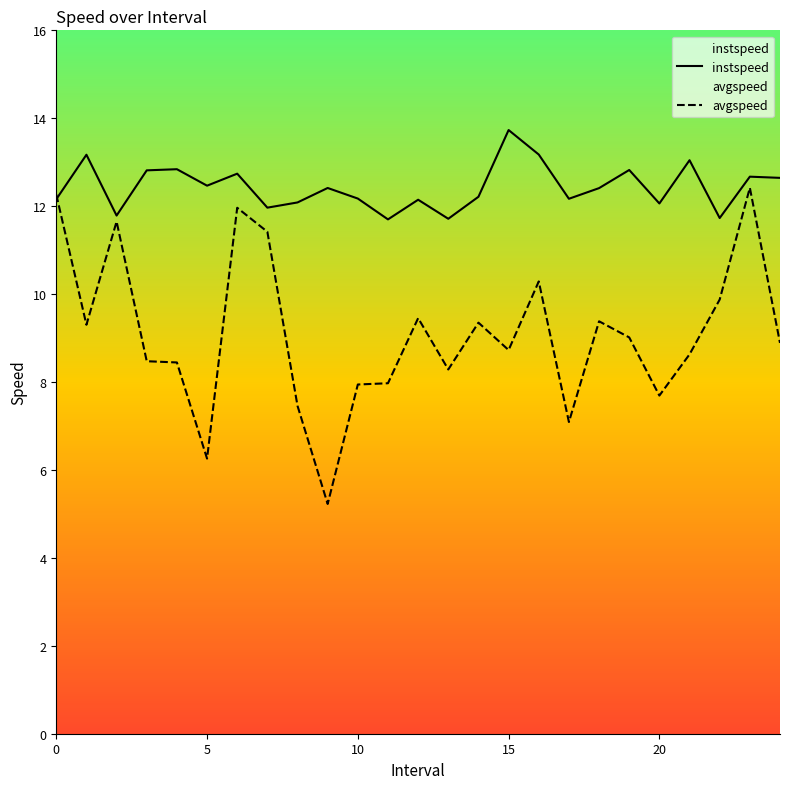

Is it true that instspeed equals 13.7 at 15?

True